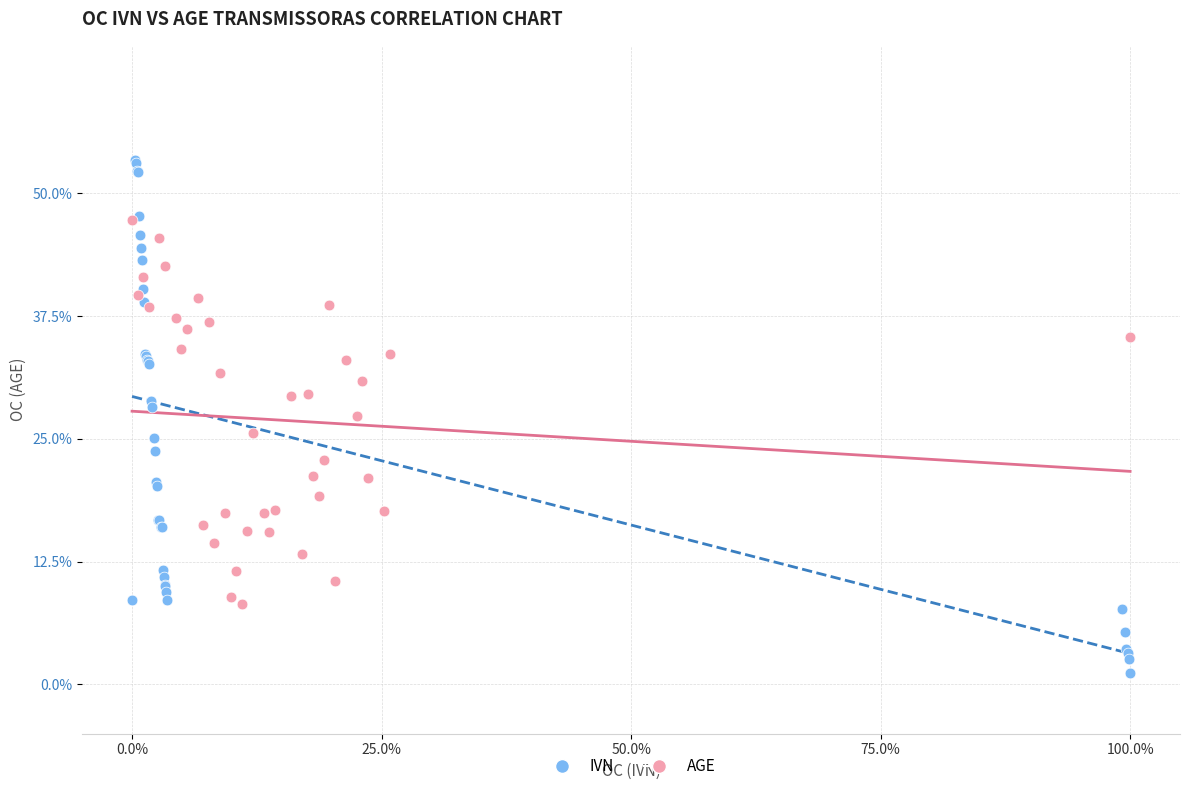

Which series contains the lowest Y value?

IVN